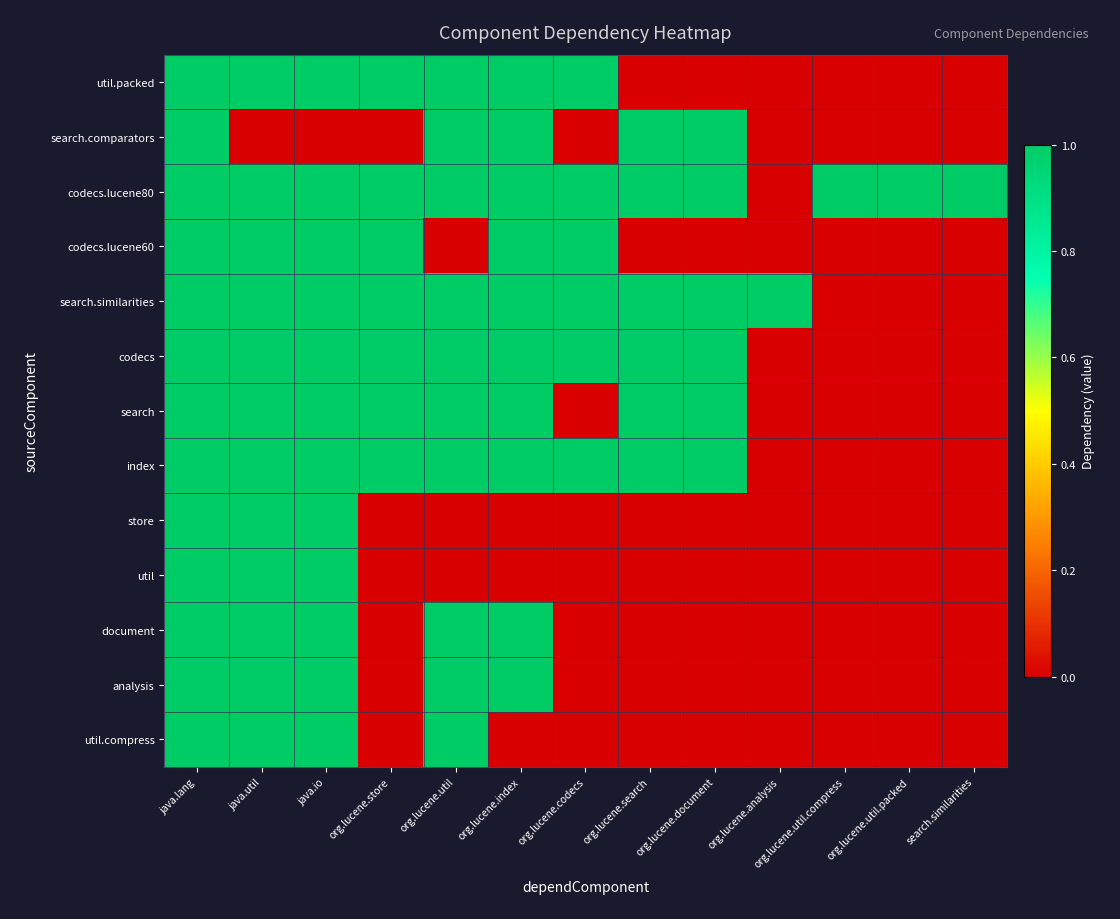

Which series has the largest total across all categories?

codecs.lucene80